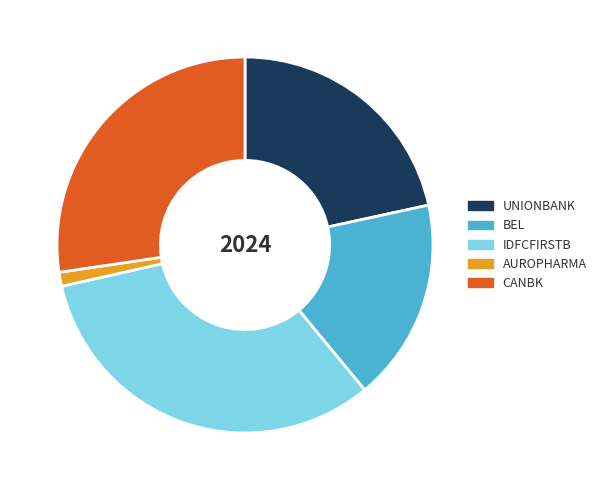

Does BEL represent more than half of the total?

No